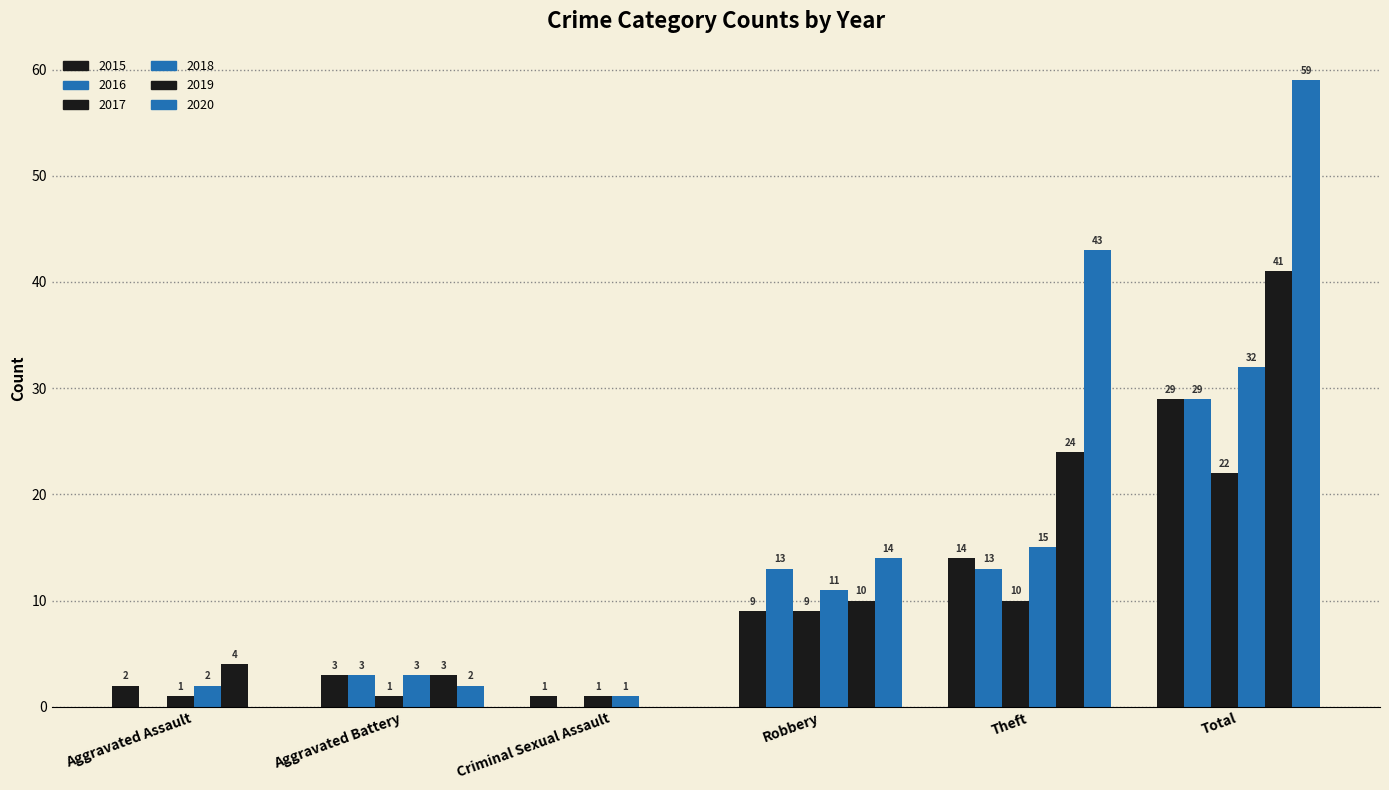

What is the difference between the highest and lowest values at Theft?

33